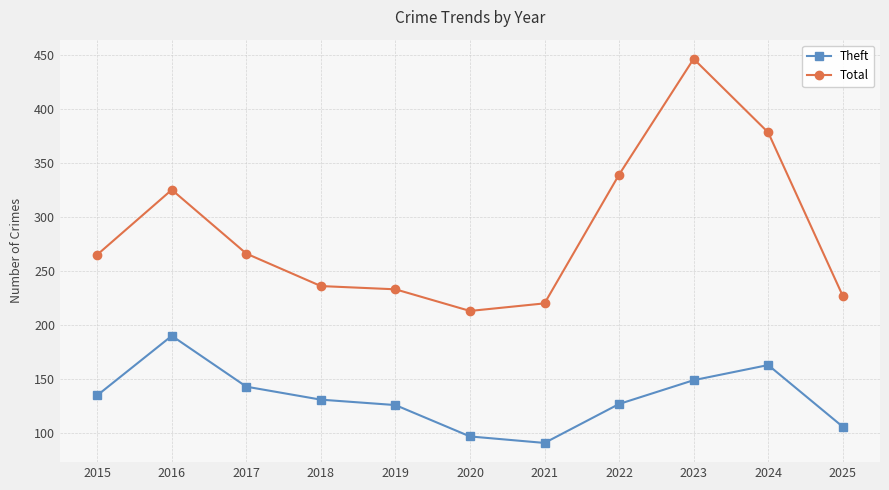

Where is the first local maximum for Theft?

2016